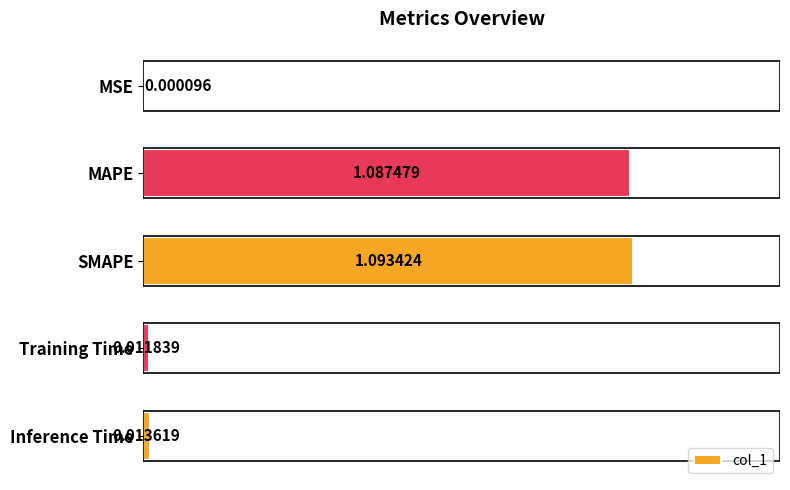

At which category does the chart reach its peak across all series?

SMAPE